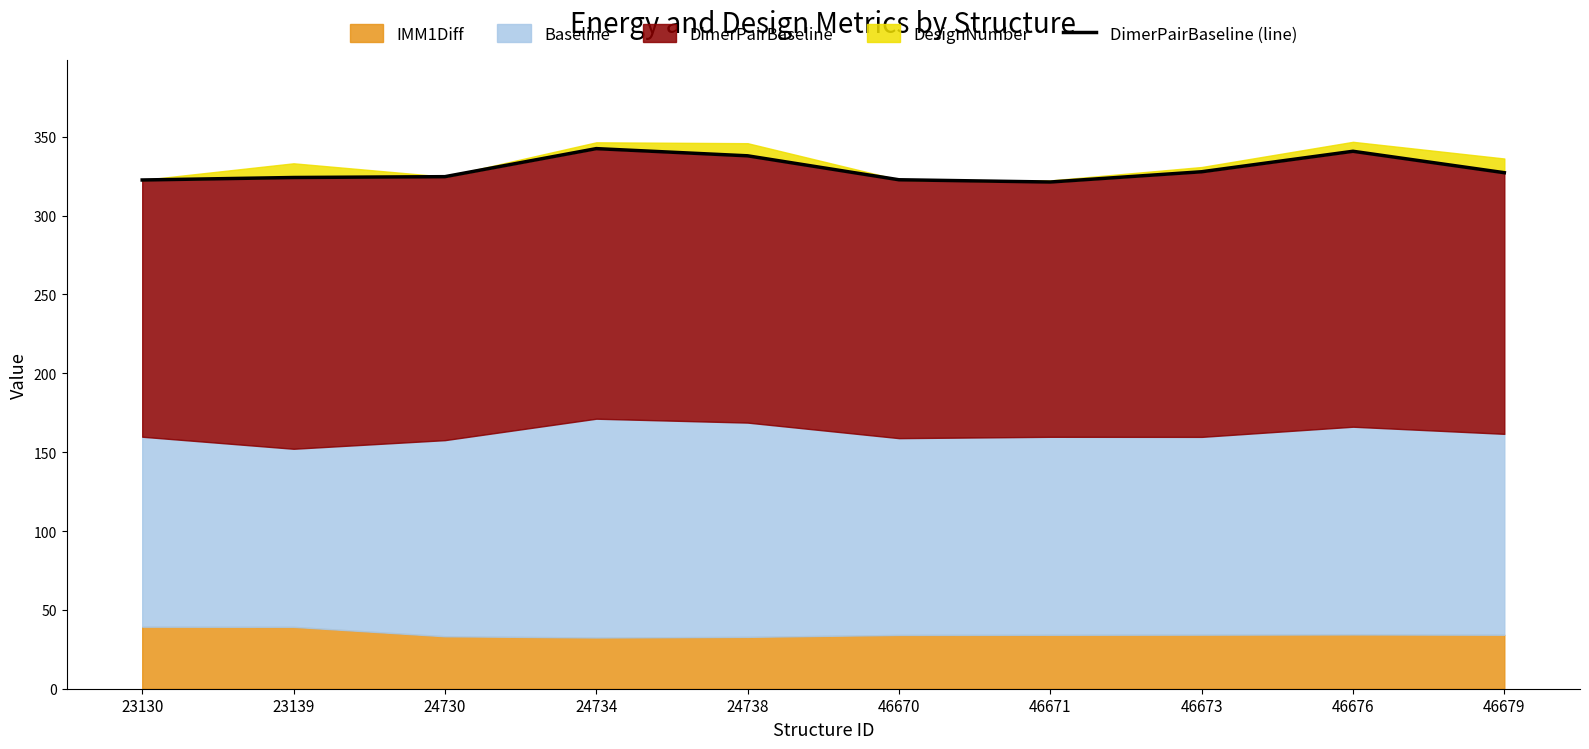

What is the sum of the values at 24734 and 46670?

665.3